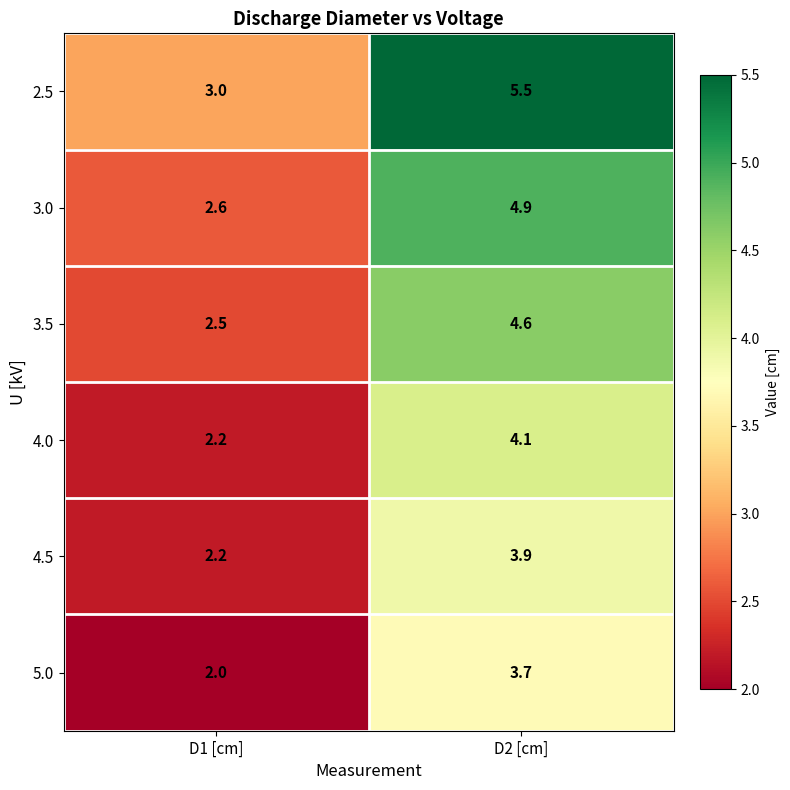

What is the total value across all series at D1 [cm]?

14.5